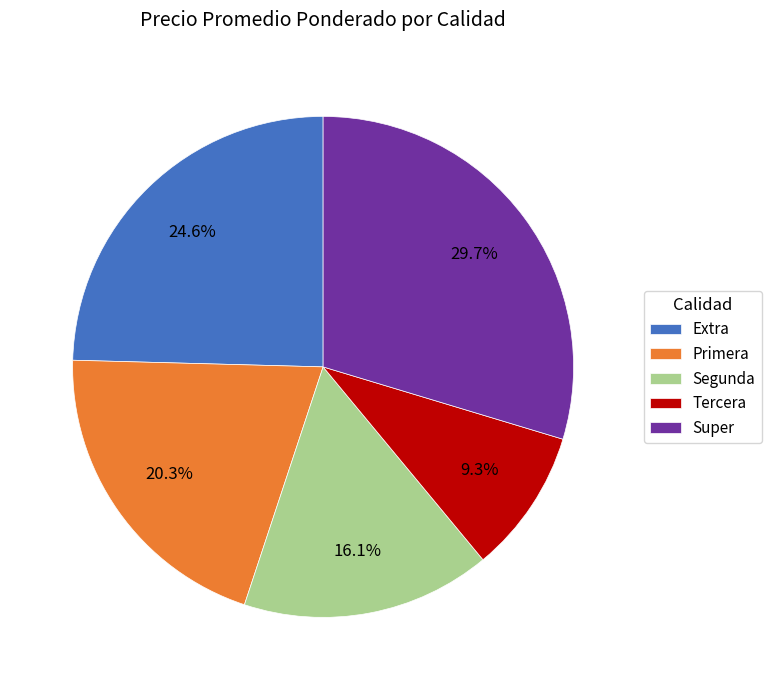

What is the total percentage of Segunda and Tercera?

25.4%